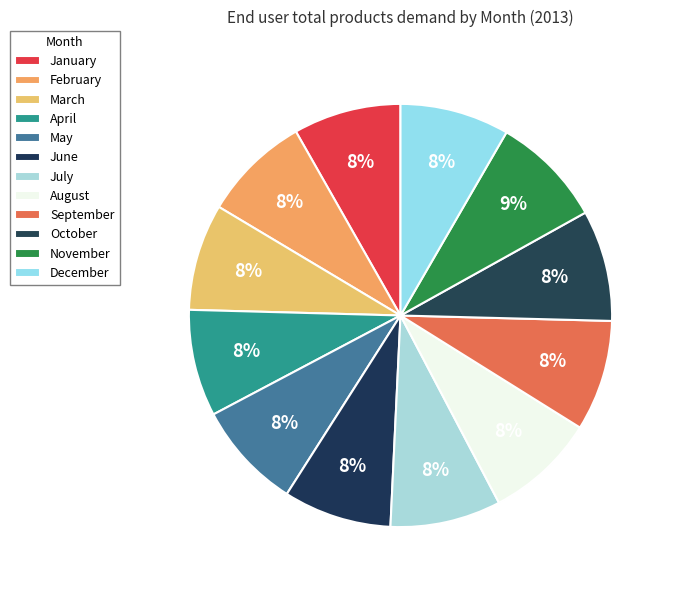

How many segments does this pie chart have?

12